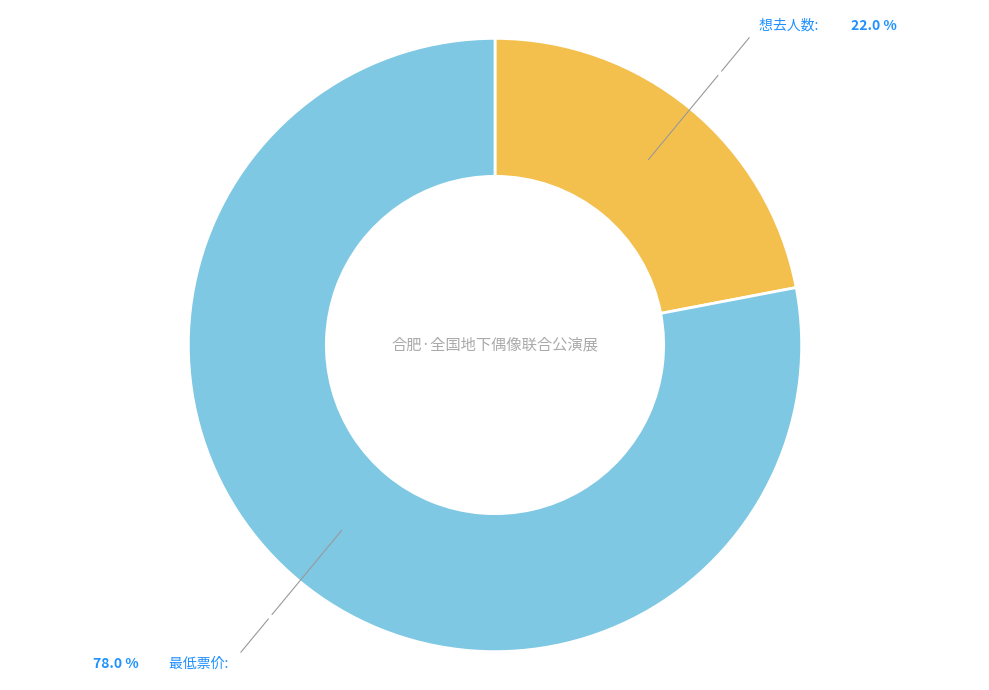

Does any single category account for the majority?

Yes